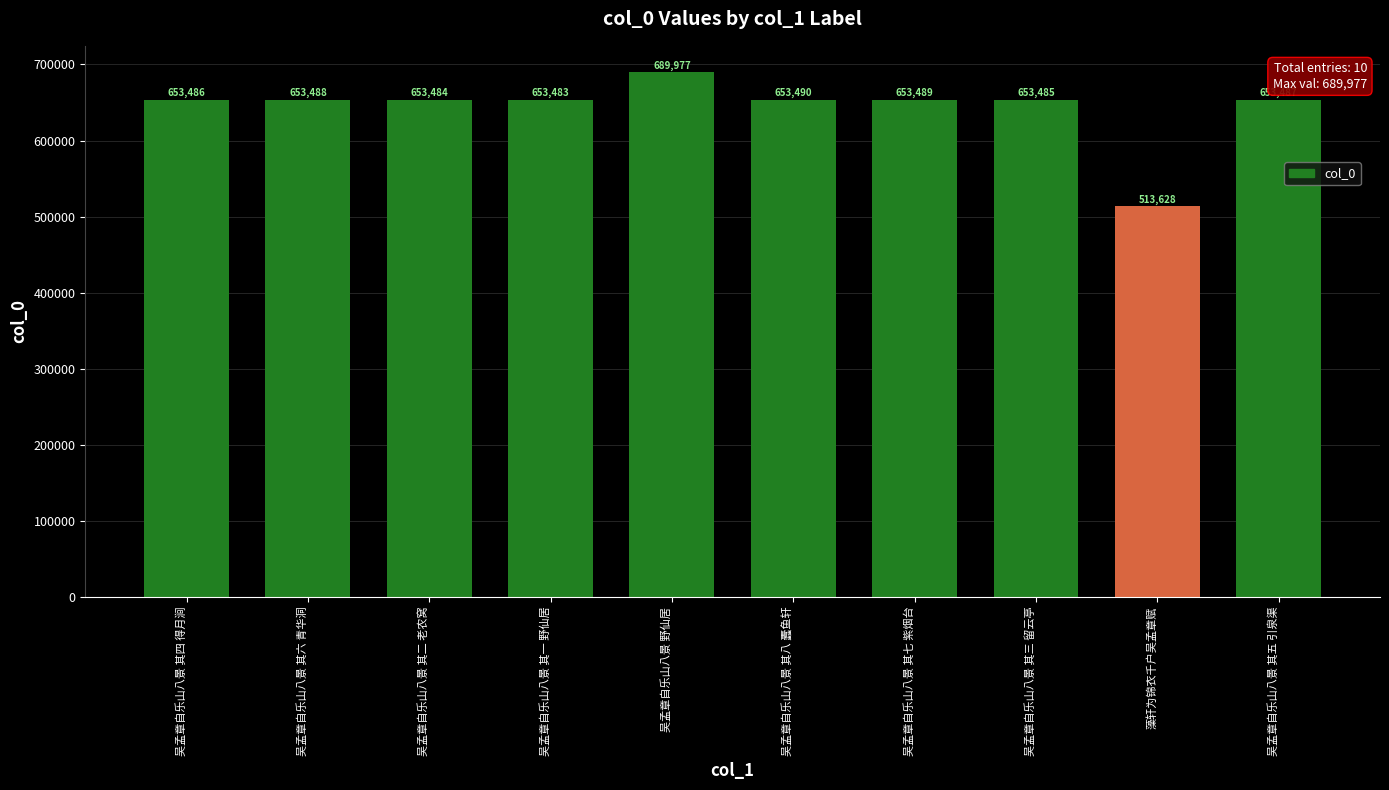

Reading left to right, list all the values displayed in this chart.

吴孟章自乐山八景 其四 得月涧=653486	吴孟章自乐山八景 其六 青华洞=653488	吴孟章自乐山八景 其二 老农窝=653484	吴孟章自乐山八景 其一 野仙居=653483	吴孟章自乐山八景 野仙居=689977	吴孟章自乐山八景 其八 蠹鱼轩=653490	吴孟章自乐山八景 其七 紫烟台=653489	吴孟章自乐山八景 其三 留云亭=653485	藻轩为锦衣千户吴孟章赋=513628	吴孟章自乐山八景 其五 引泉渠=653487